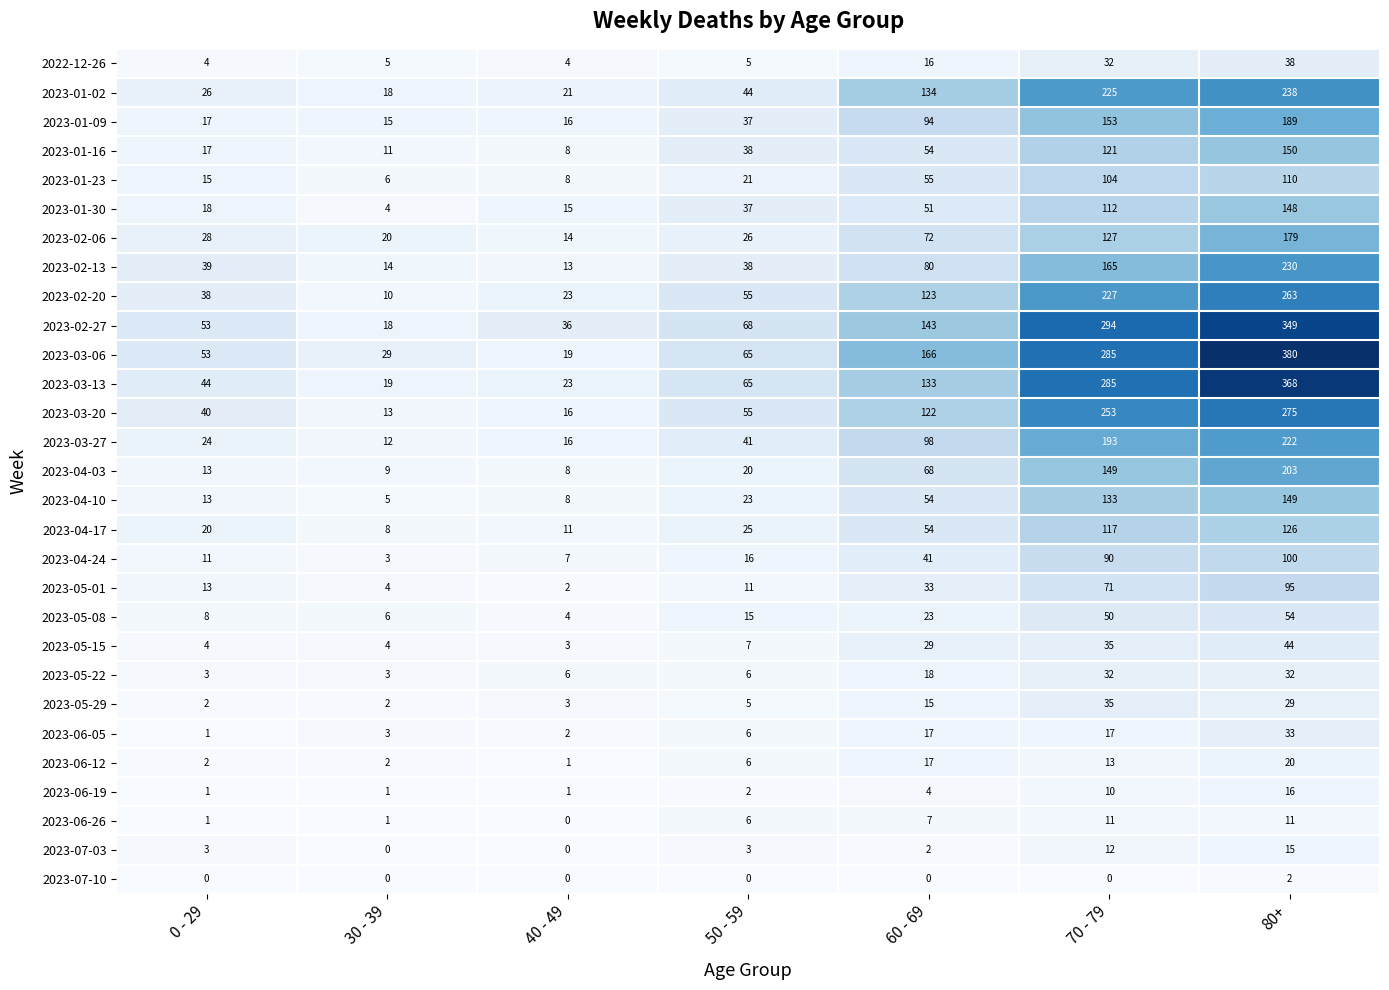

What is the difference between the highest and lowest values at 50 - 59?

68